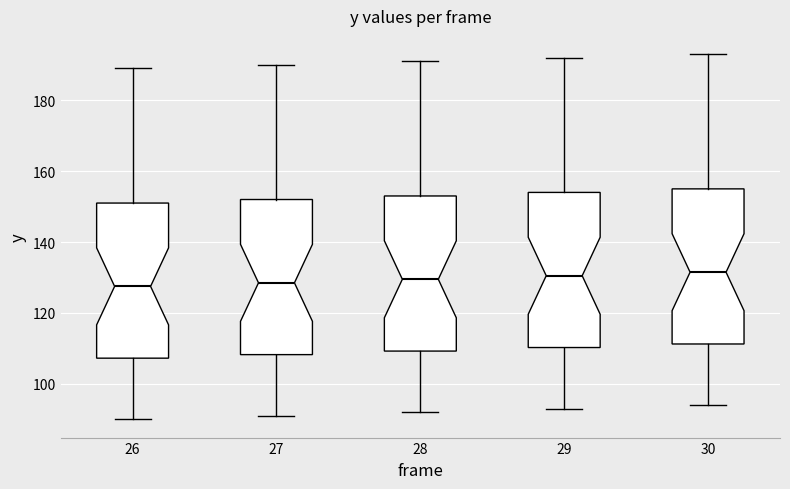

Reading left to right, read every box against the y-axis: the position of its median line, the range the box covers, and the ends of its whiskers. The values are not printed on the chart, so give them approximately, as read against the axis.

26: median 128, box 108 to 152, whiskers 90 to 190
27: median 128, box 108 to 152, whiskers 92 to 190
28: median 130, box 110 to 154, whiskers 92 to 192
29: median 130, box 110 to 154, whiskers 94 to 192
30: median 132, box 112 to 156, whiskers 94 to 194